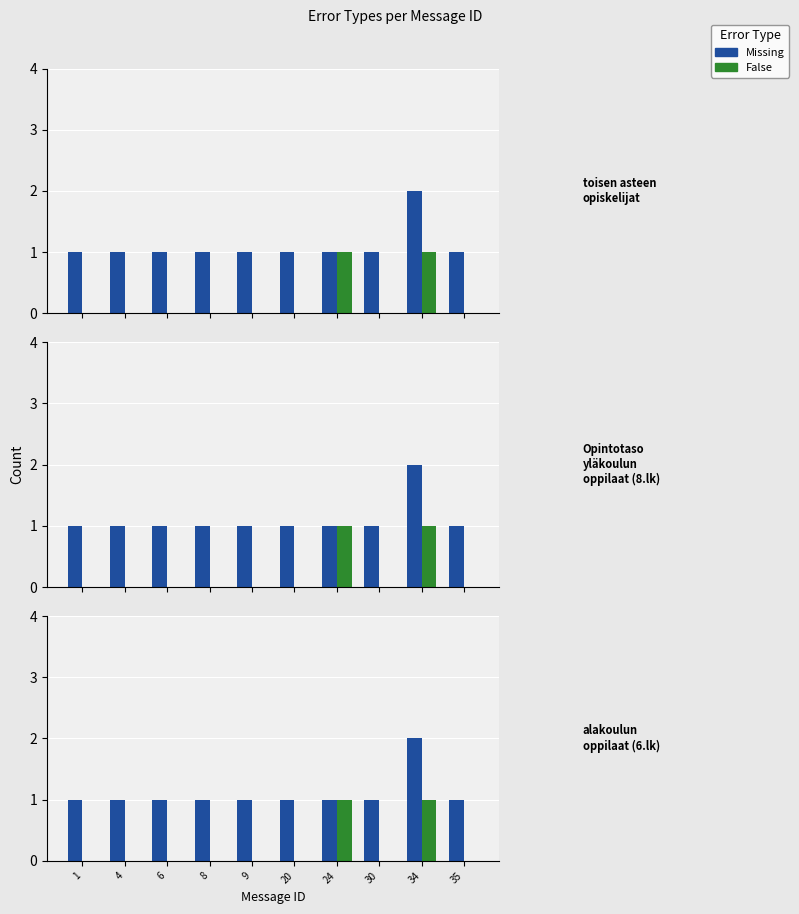

How many values in the Missing series exceed 1?

1